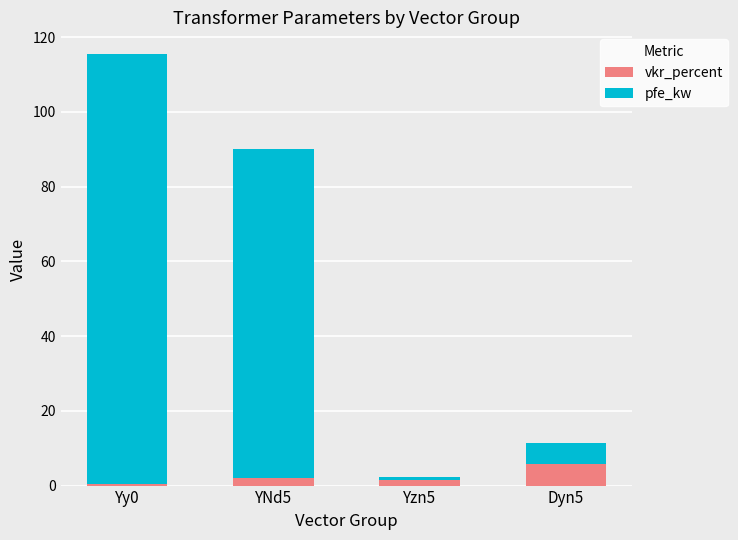

What is the sum of all vkr_percent values?

9.9